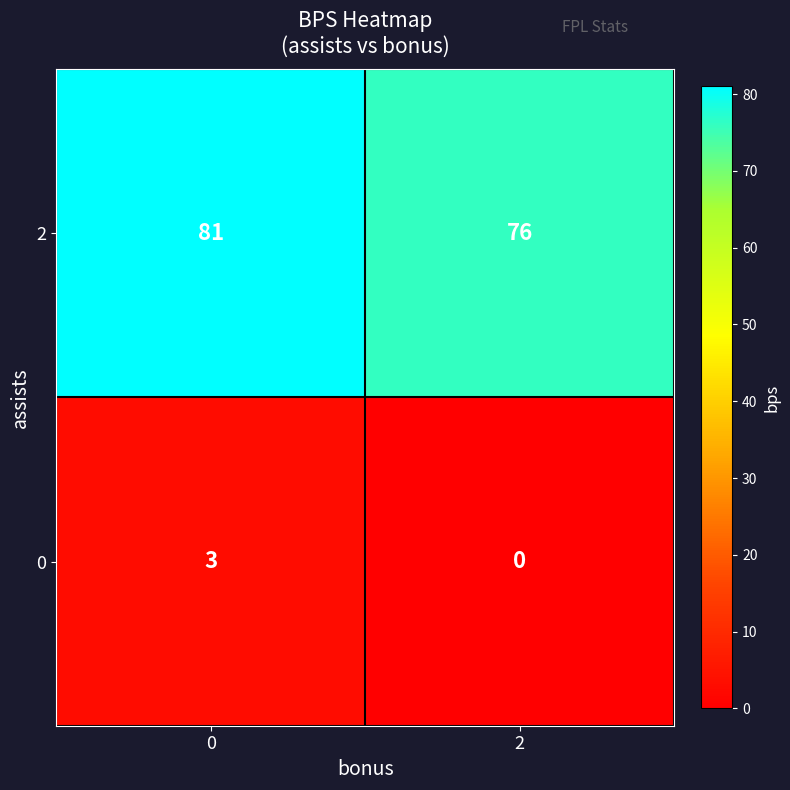

What is the difference between the 2 values at 0 and 2?

5